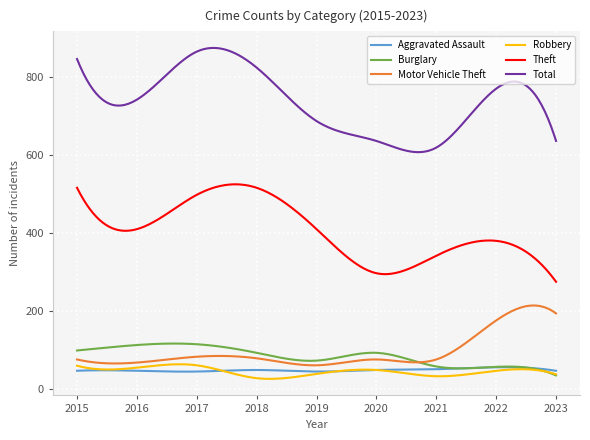

Which series has the largest total across all categories?

Total